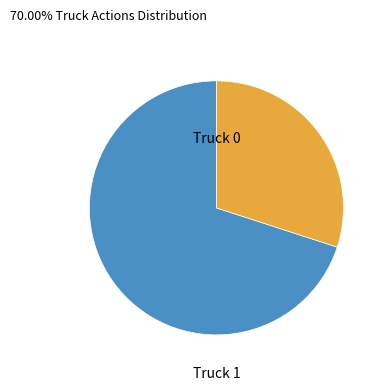

How many segments does this pie chart have?

2